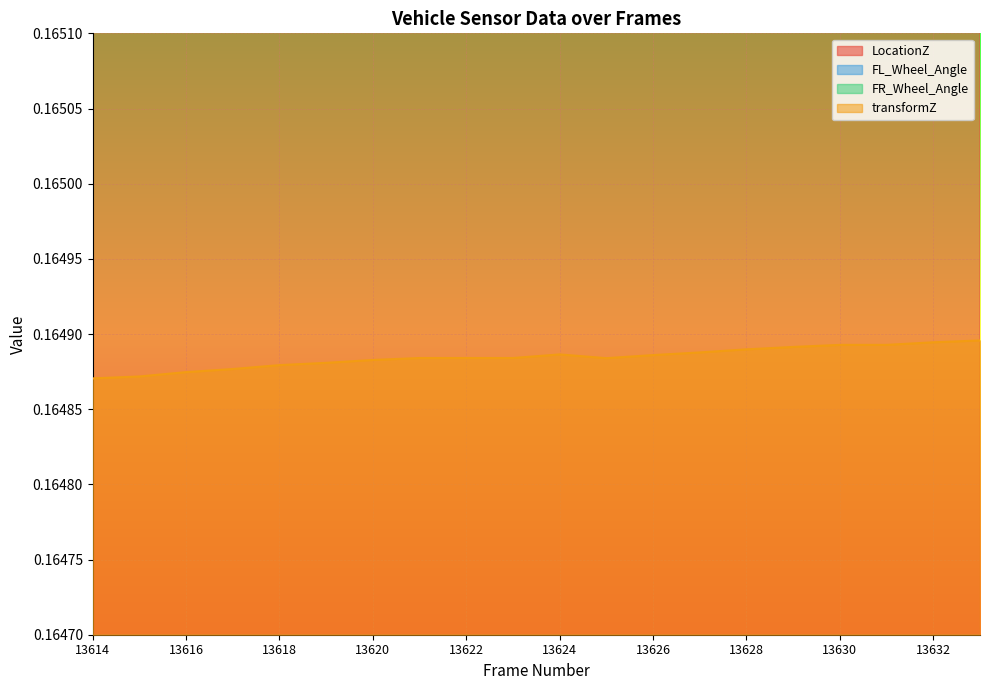

True or false: transformZ has a value of 0.0 at 13628.

False